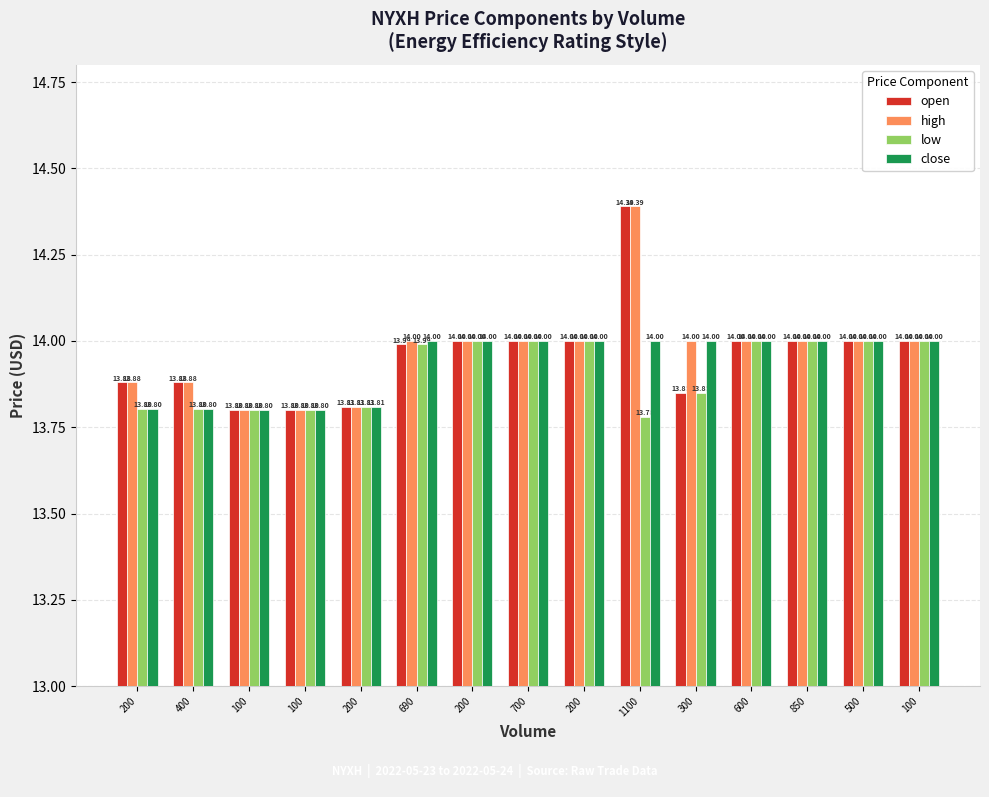

How many series are shown in this chart?

4